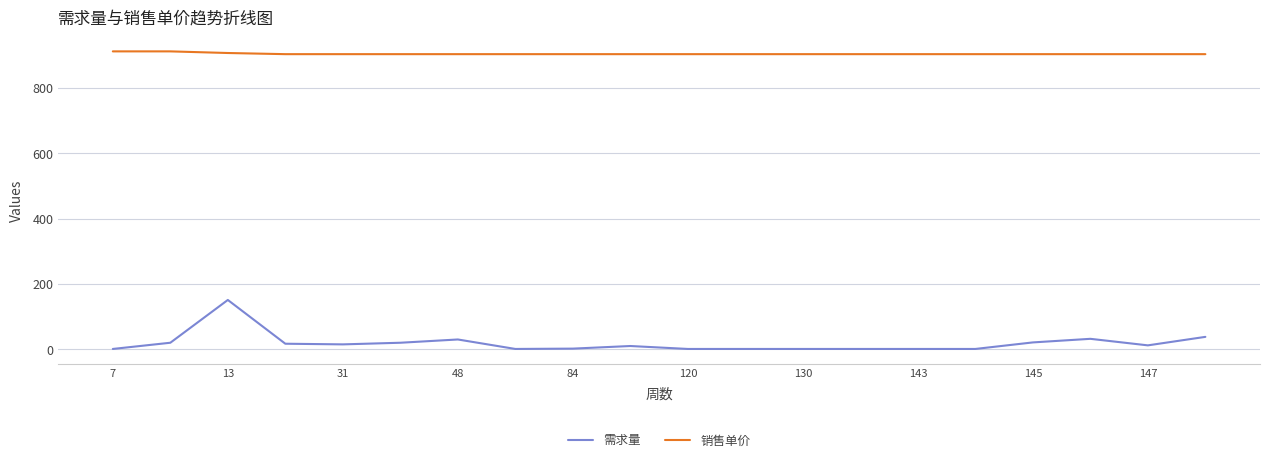

What is the minimum value for 销售单价?

903.5